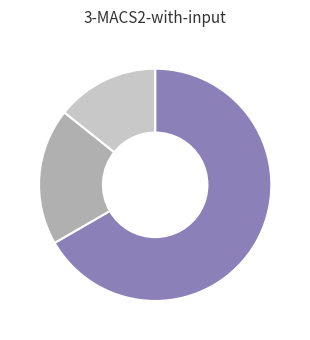

Does any single category account for the majority?

Yes